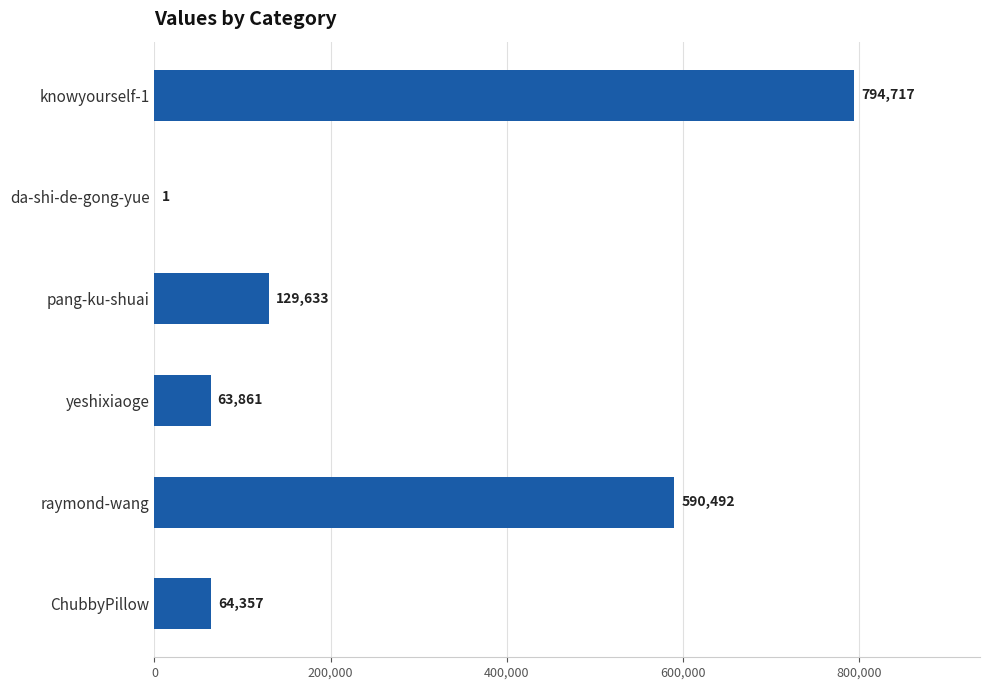

Does the chart contain stacked bars?

No